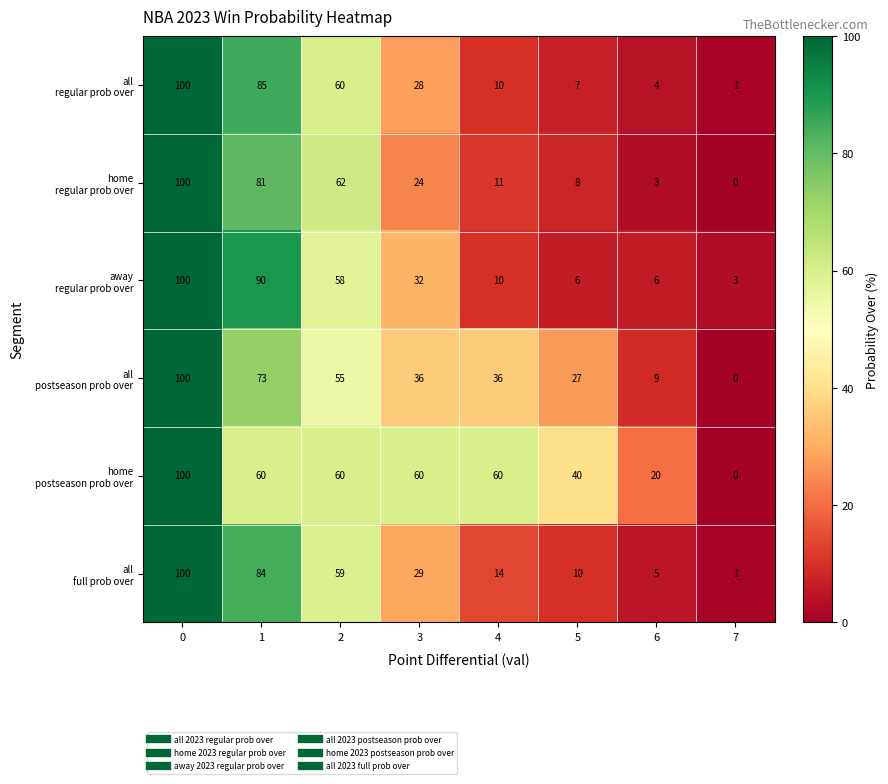

What is the greatest value displayed?

100